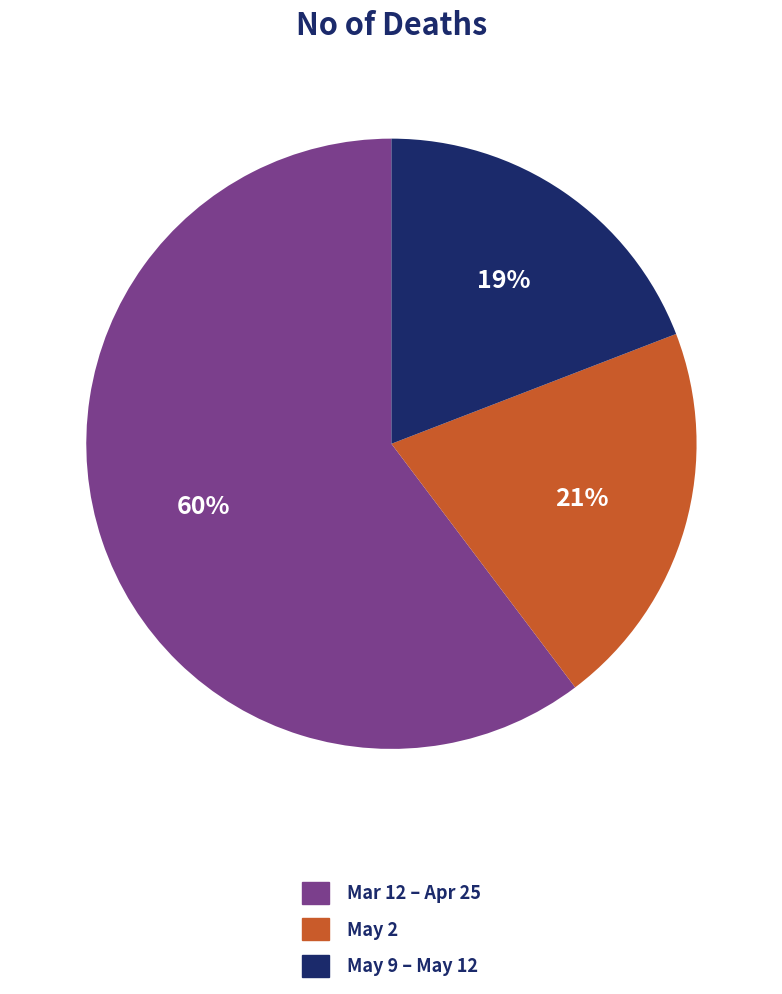

Is there a majority slice in this chart?

Yes